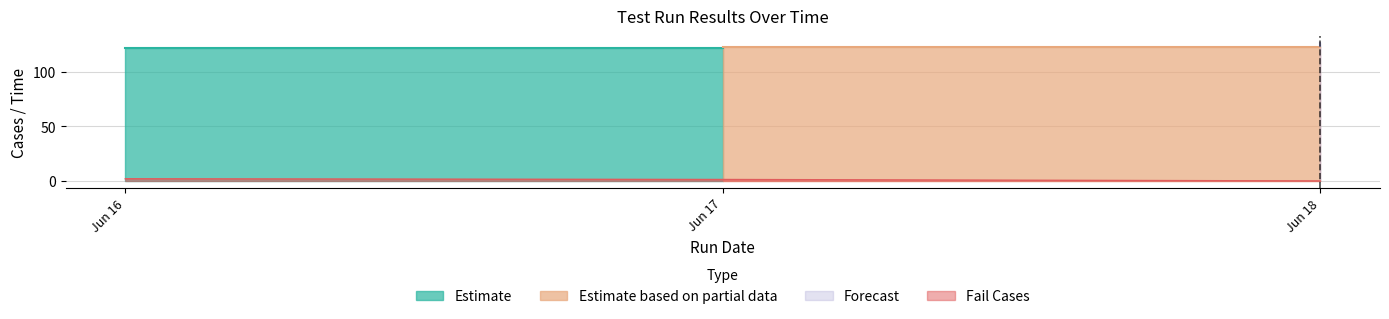

Is it true that Fail Cases equals 2.0 at Jun 16?

True